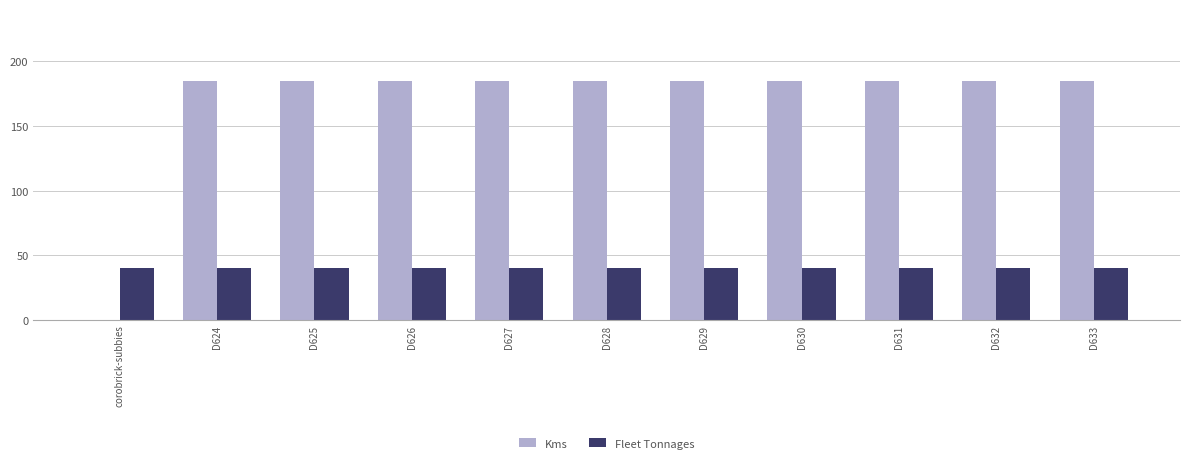

The value of Kms at corobrick-subbies is 0. True or false?

True